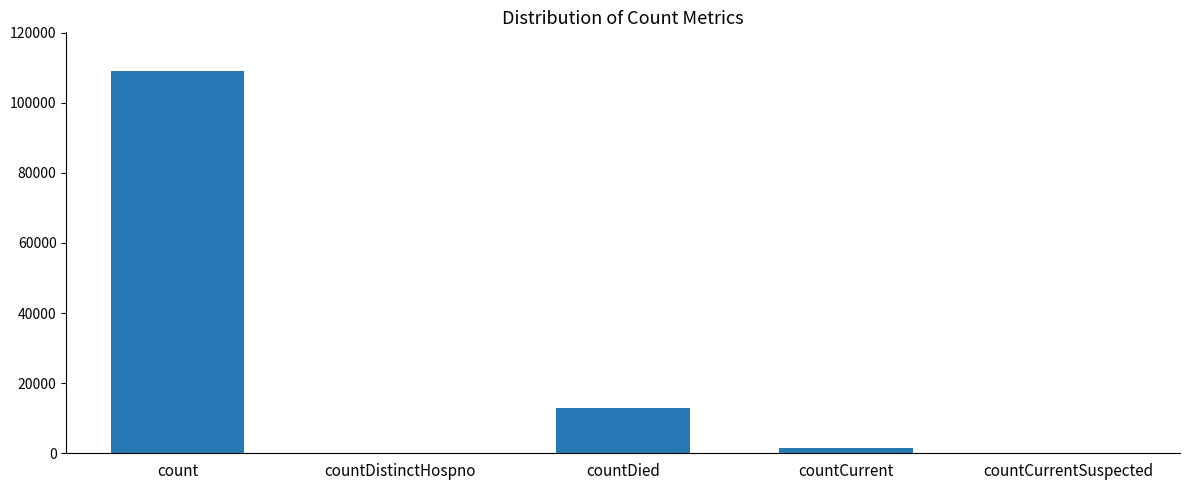

Reading left to right, extract all data points from this chart.

count=109138	countDistinctHospno=0	countDied=12885	countCurrent=1403	countCurrentSuspected=0